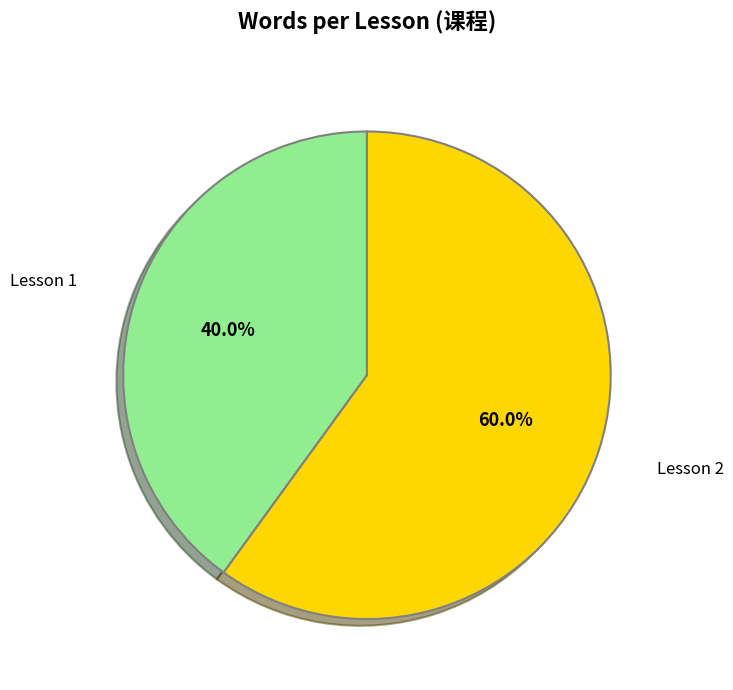

Is there a majority slice in this chart?

Yes